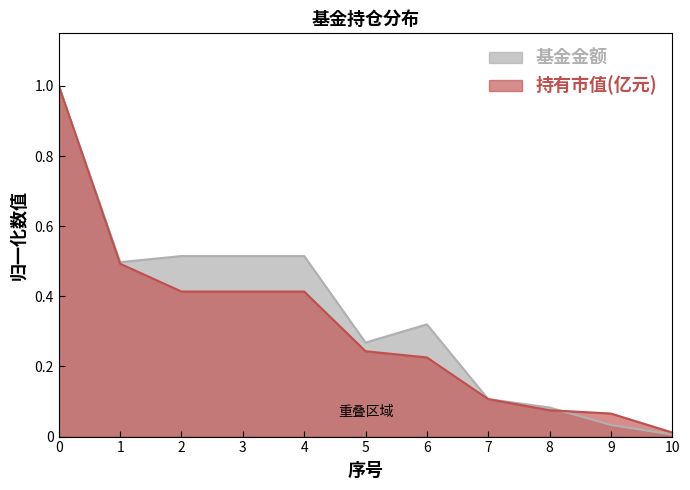

What is the difference between the second highest and second lowest values in the 基金金额 series?

0.5